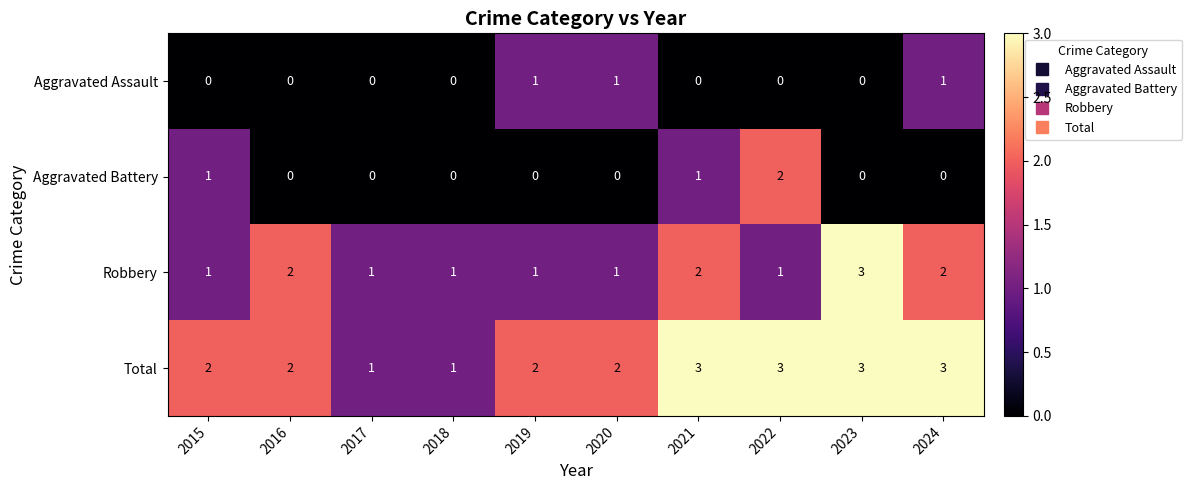

At how many categories does at least one series exceed 0?

10